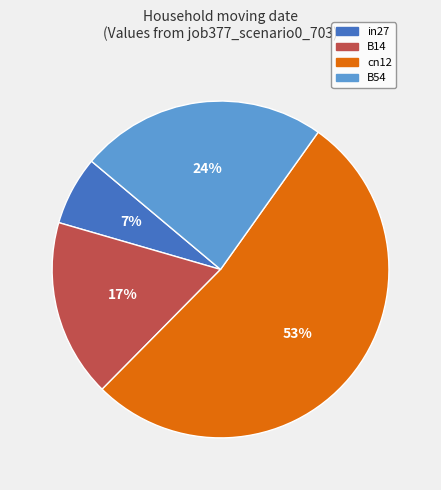

To the nearest percent, what is the average slice percentage?

25%